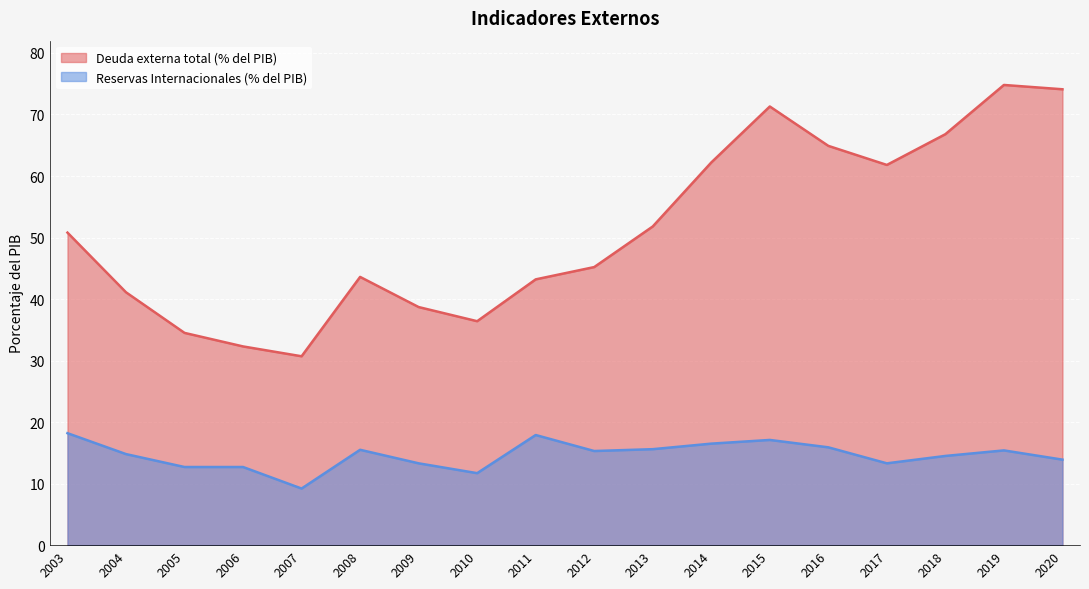

What is the total value across all series at 2008?

59.1